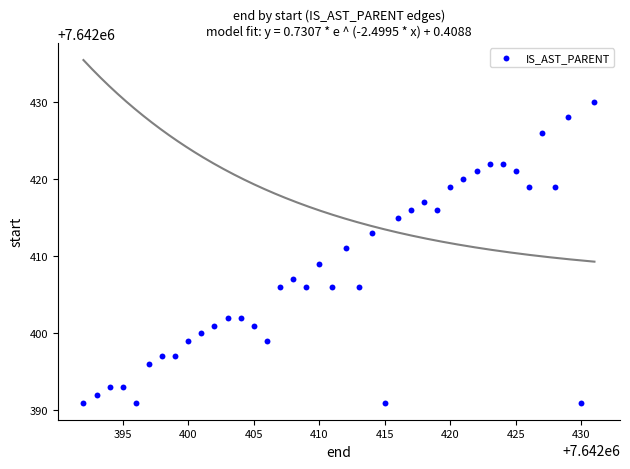

What is the range of Y values (max minus min)?

39